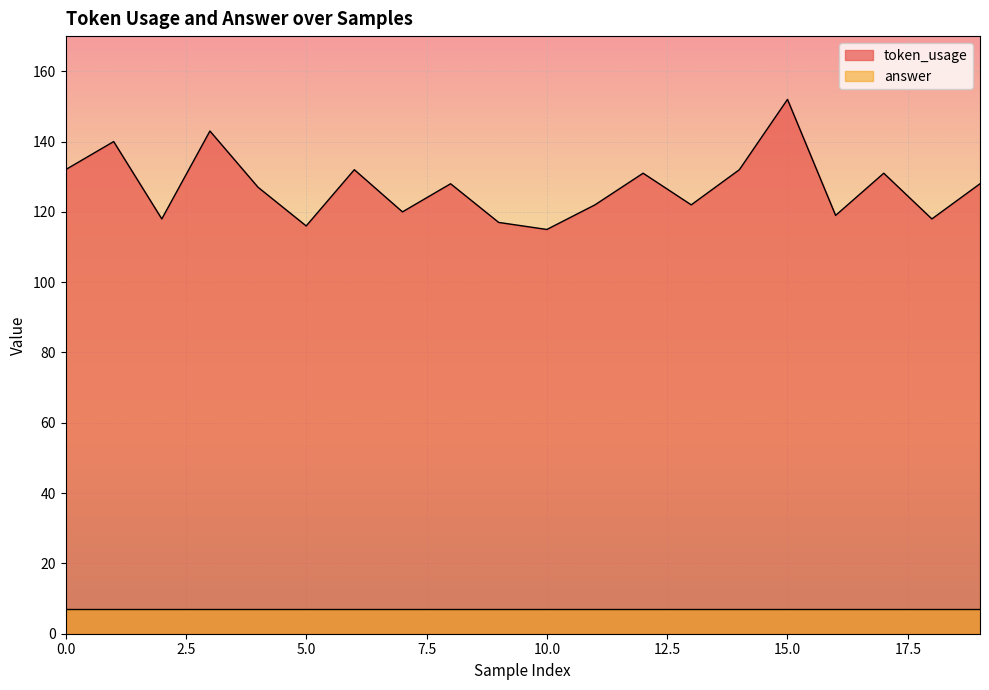

How many data points does each series have?

20